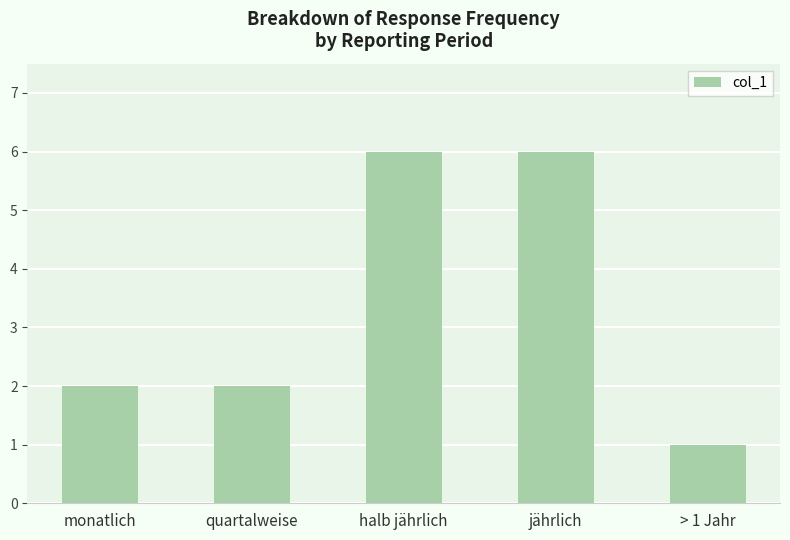

Reading right to left, list all the values displayed in this chart.

> 1 Jahr=1	jährlich=6	halb jährlich=6	quartalweise=2	monatlich=2